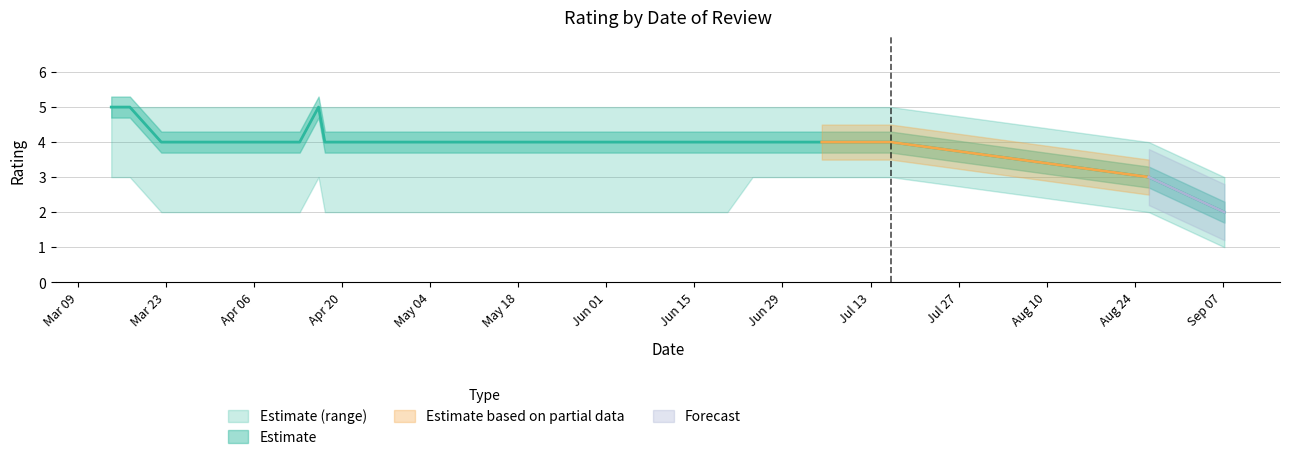

How many data points in rating_lower are less than 3?

4